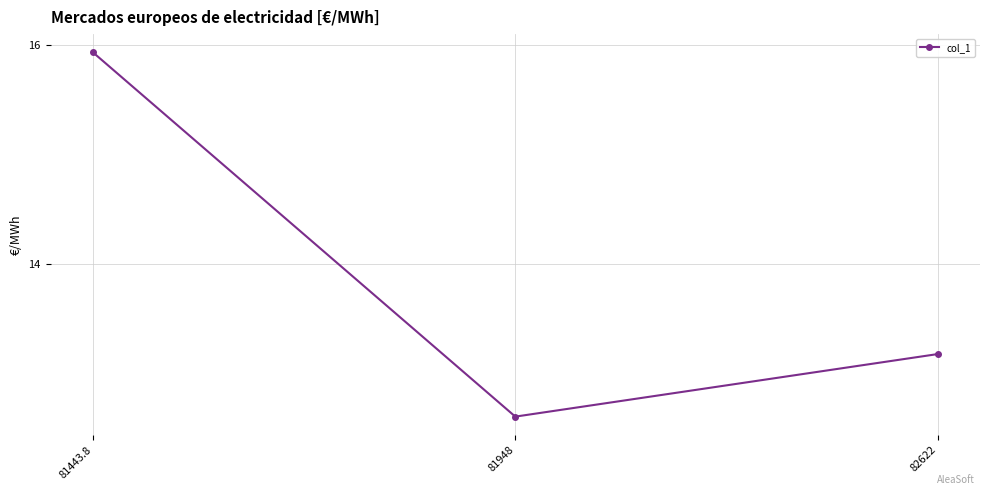

Is it true that the value at 81948 is 20.7?

False